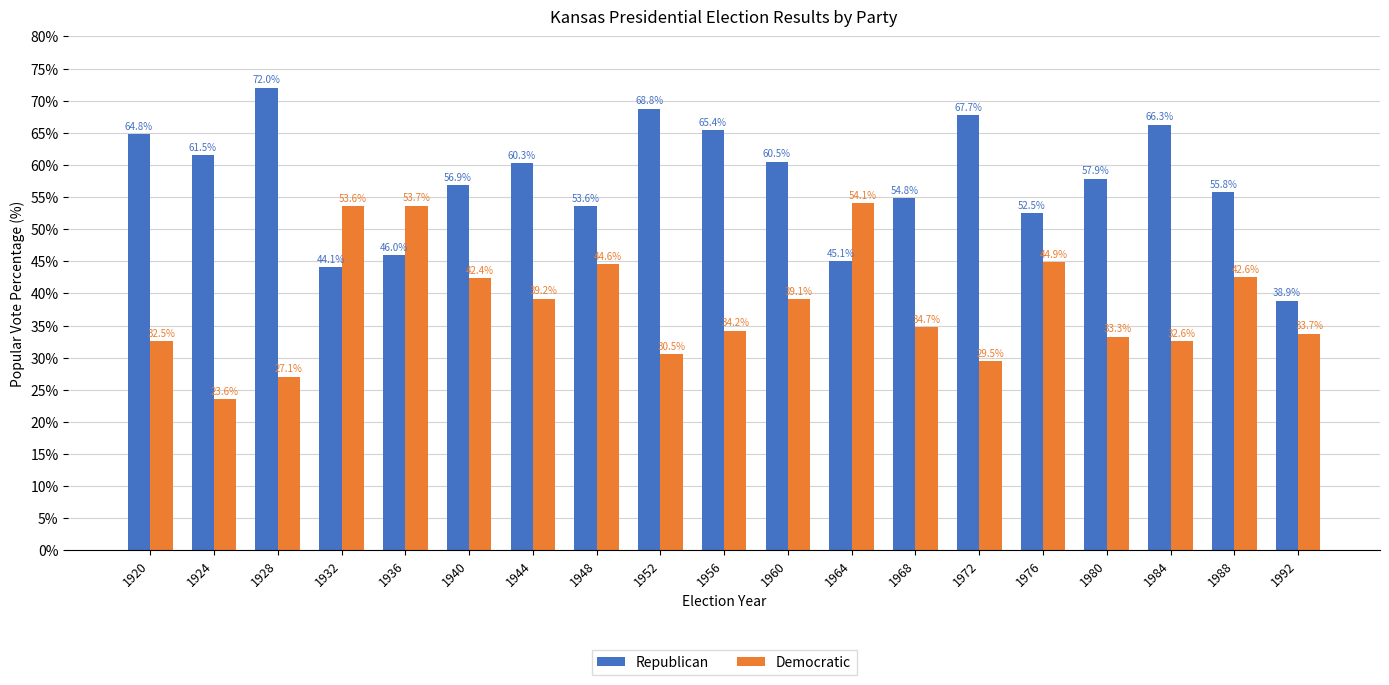

The value of Democratic at 1948 is 79.1. True or false?

False